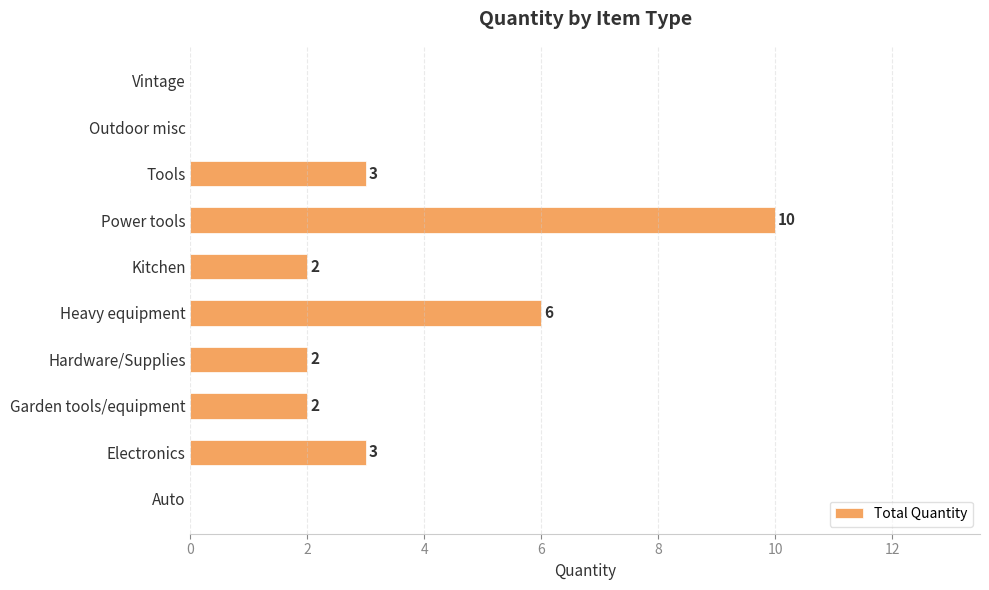

Reading bottom to top, what are all the values shown in this chart?

Auto=0	Electronics=3	Garden tools/equipment=2	Hardware/Supplies=2	Heavy equipment=6	Kitchen=2	Power tools=10	Tools=3	Outdoor misc=0	Vintage=0